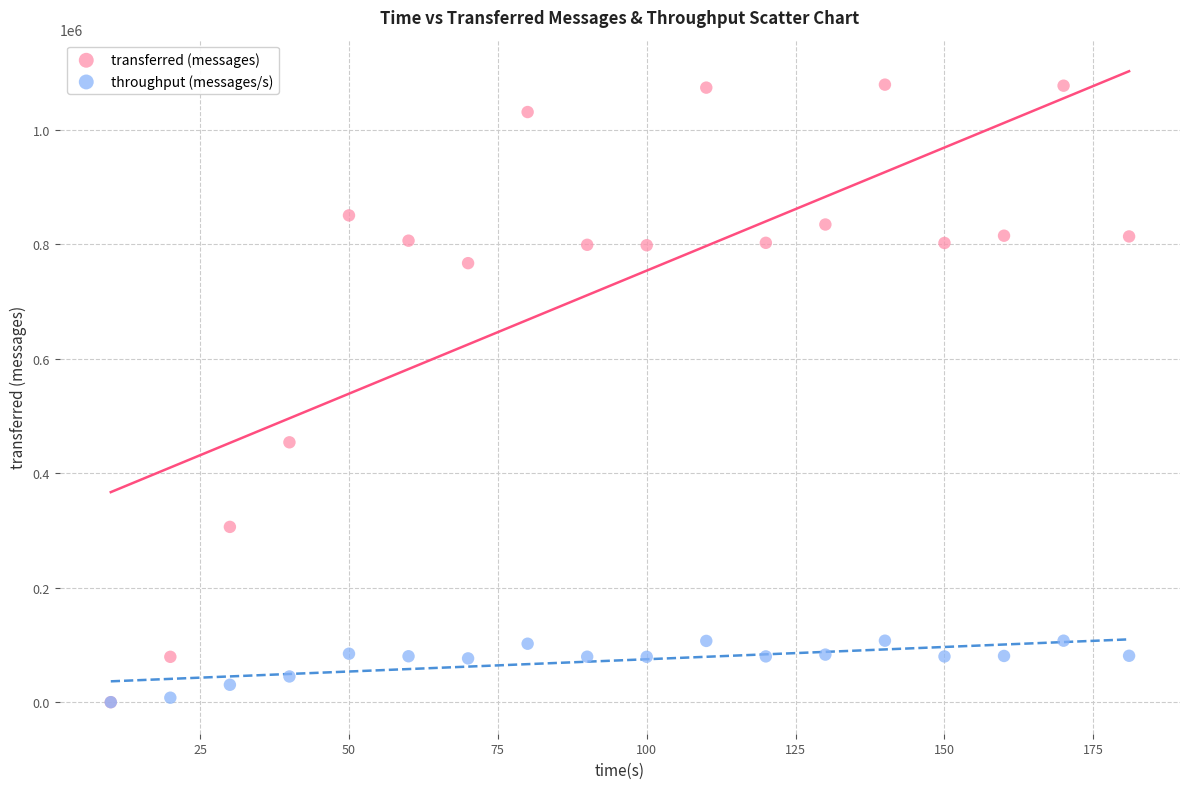

In the transferred (messages) series, what Y value is closest to 539300?

453880